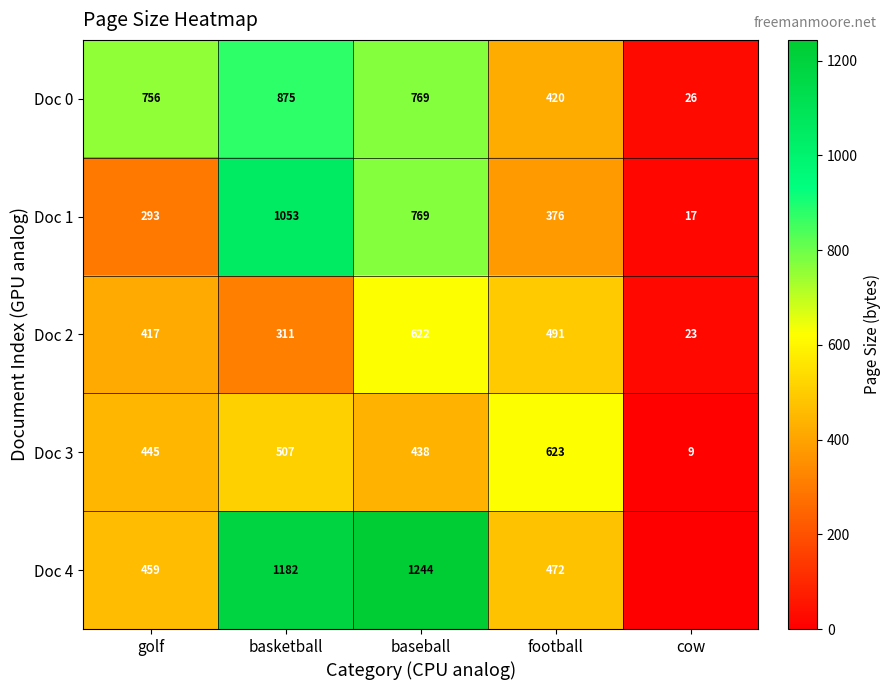

Where is Doc 0 nearest to the value 450?

football